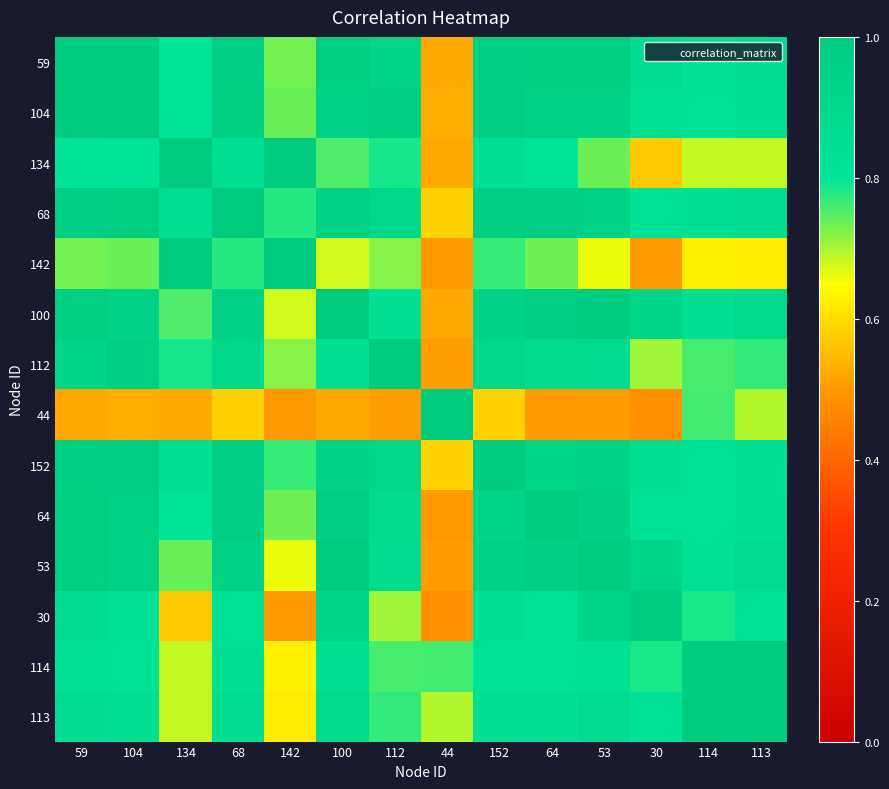

What is the minimum value shown in the chart?

0.5